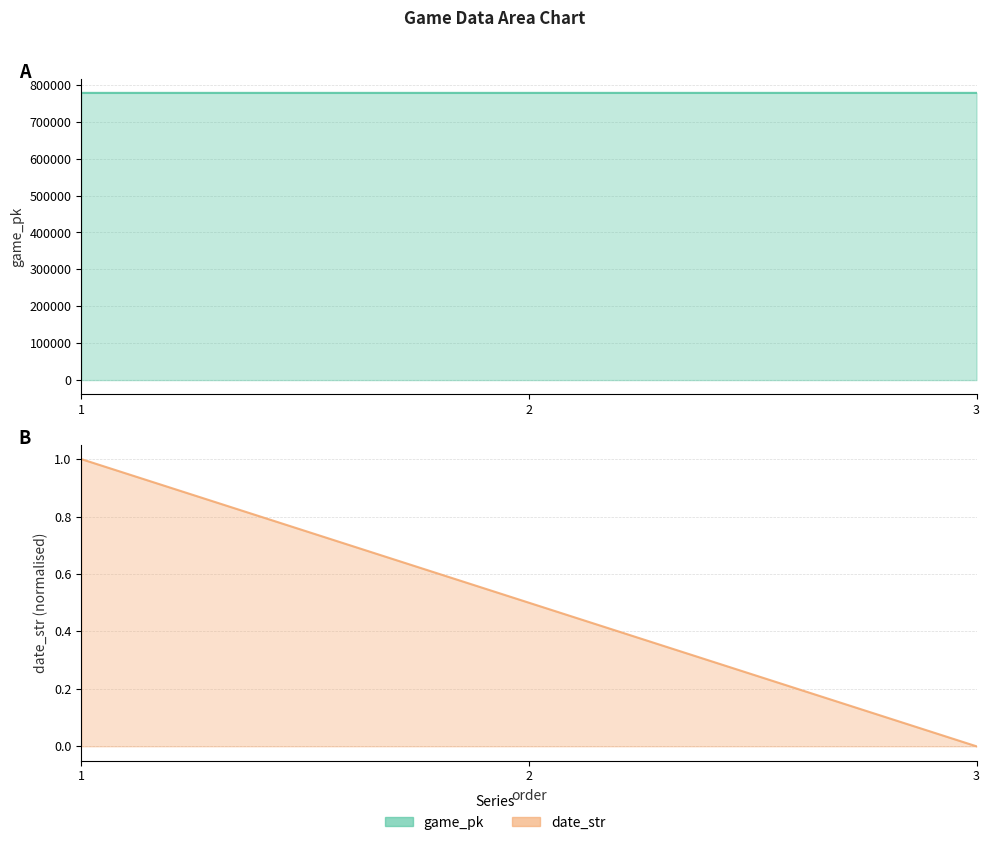

Reading left to right, extract all data points from this chart.

game_pk: 1=778277.0	2=778286.0	3=778300.0
date_str: 1=1.0	2=0.5	3=0.0